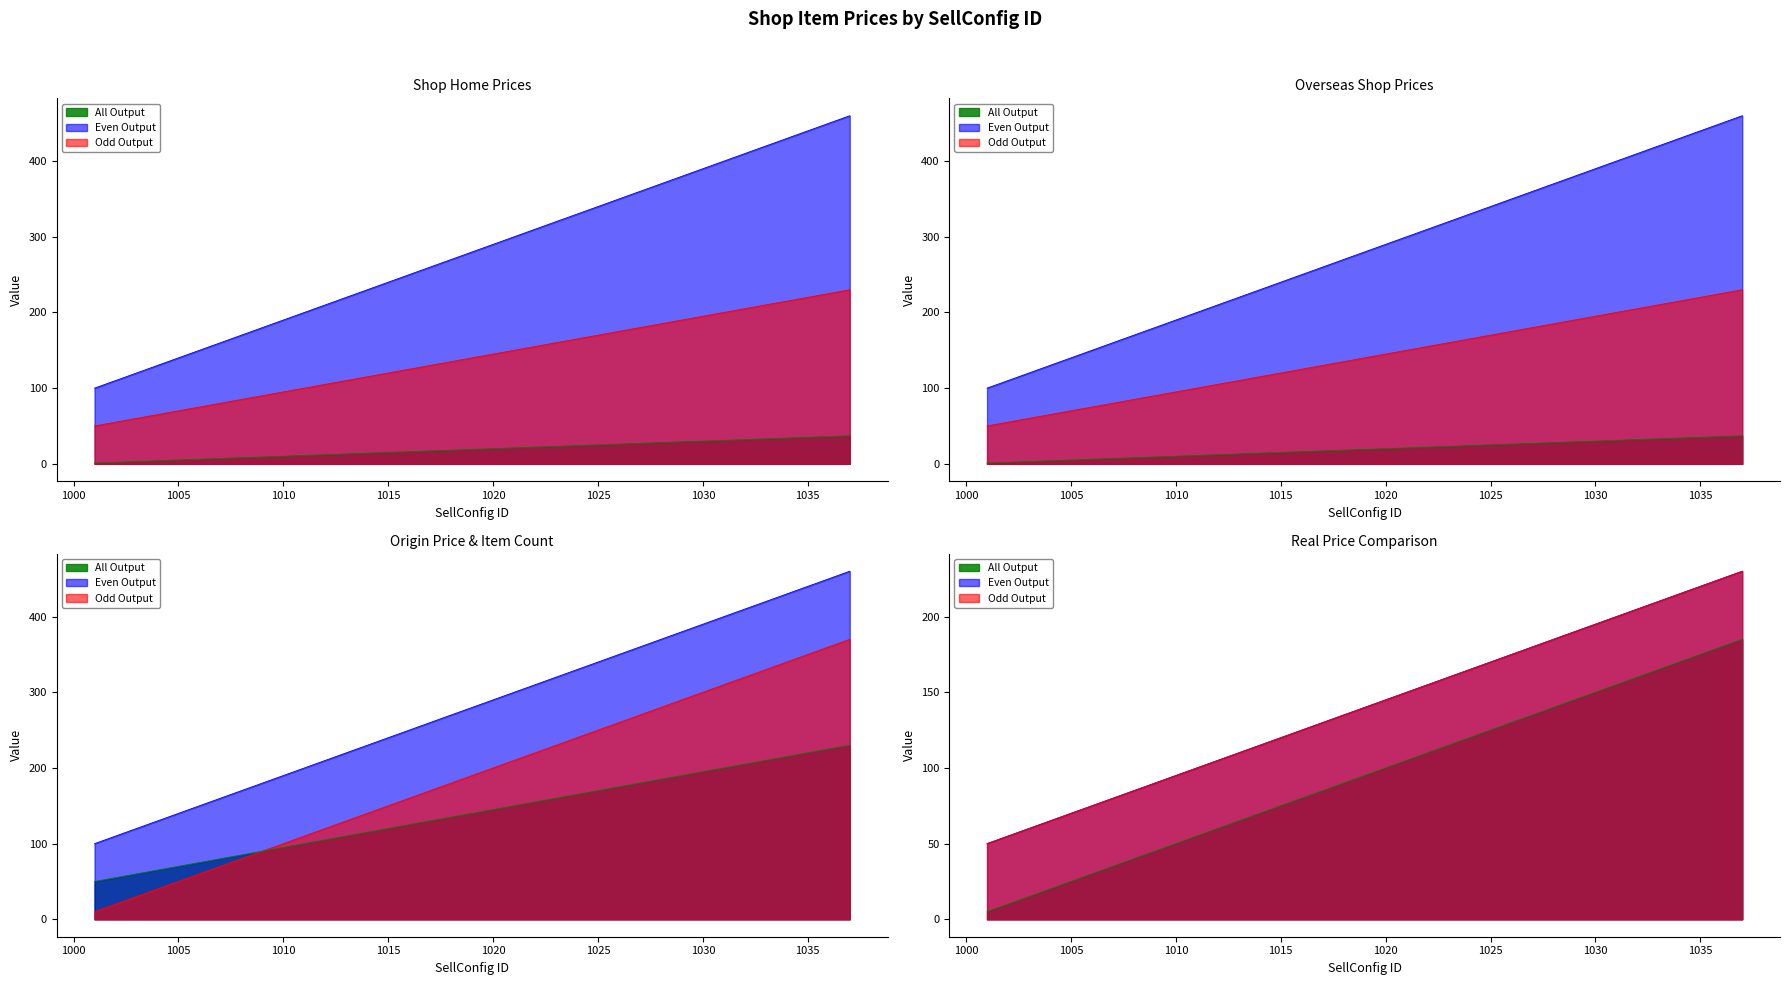

How many values in the OverSeaRealPrice series exceed 280?

18